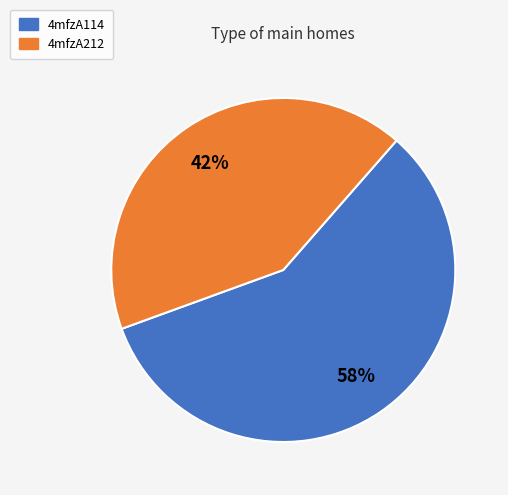

To the nearest percent, what is the combined percentage of 4mfzA114 and 4mfzA212?

100%